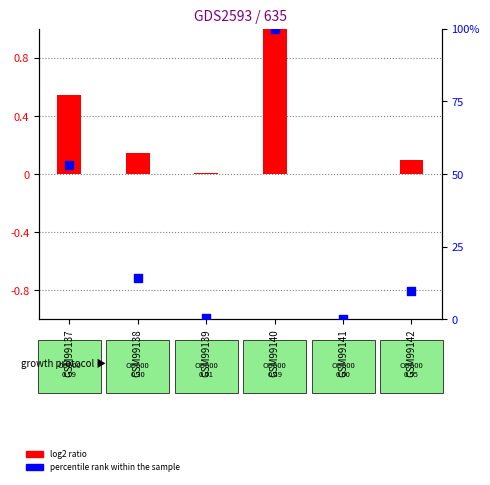

Which series contains the lowest Y value?

log2 ratio